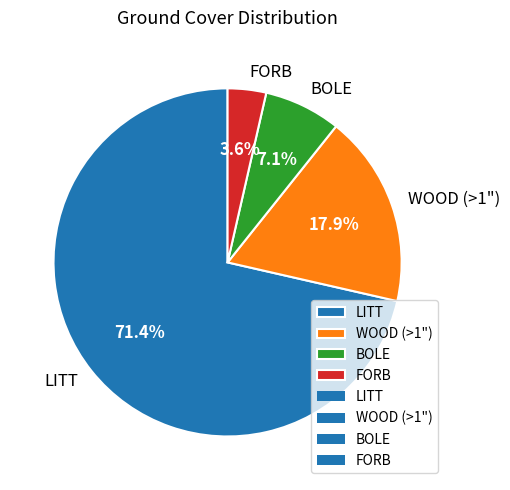

What portion of the pie excludes BOLE?

92.9%